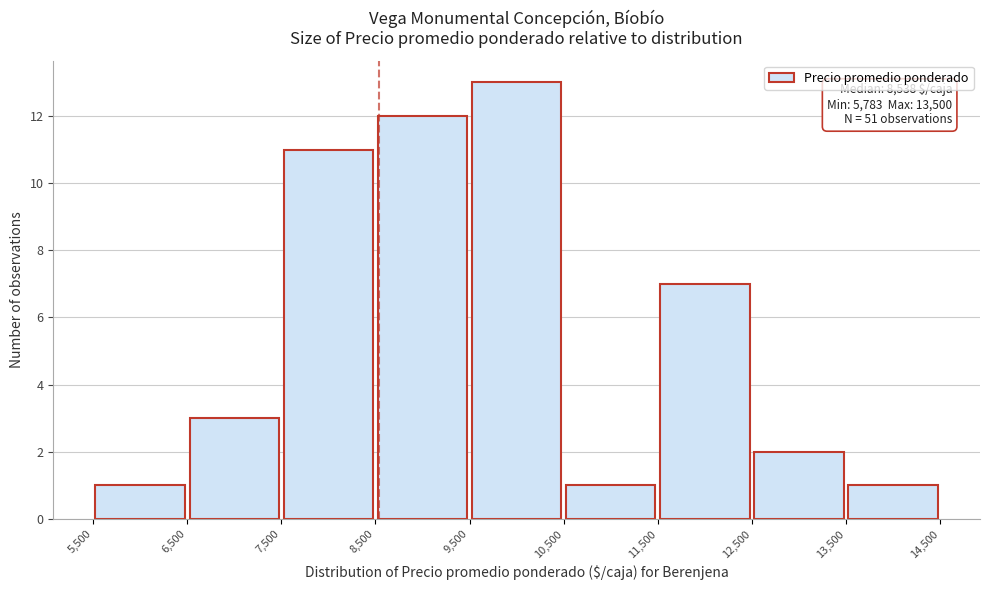

Which range on the x-axis has the tallest bar?

9,500 to 10,500